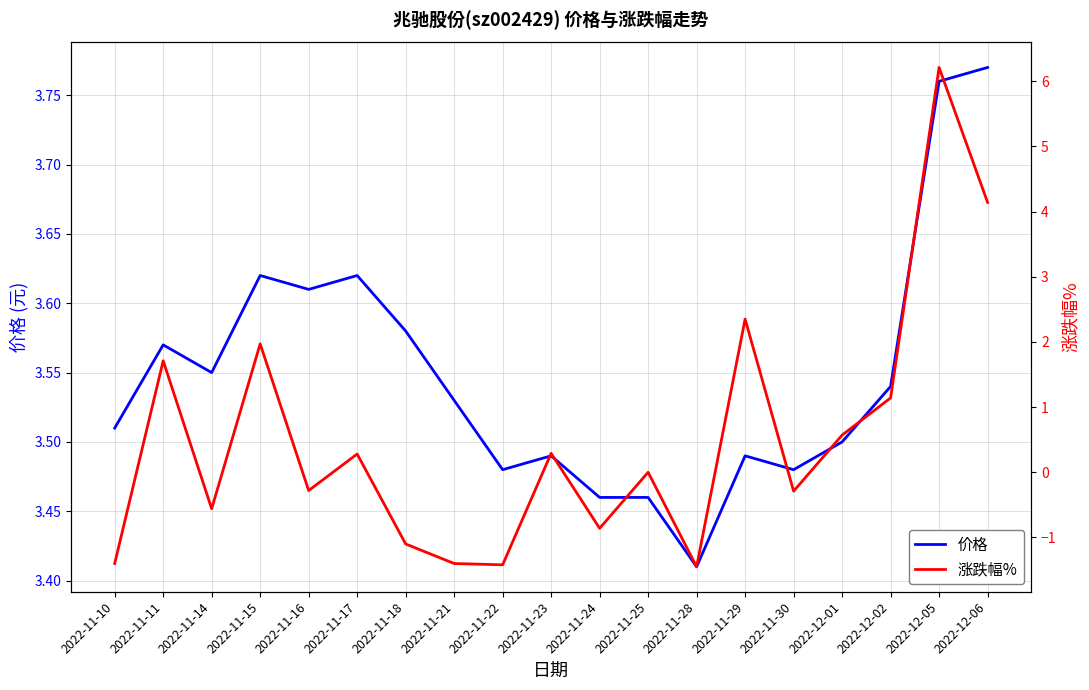

What position from the right is 2022-11-22?

11